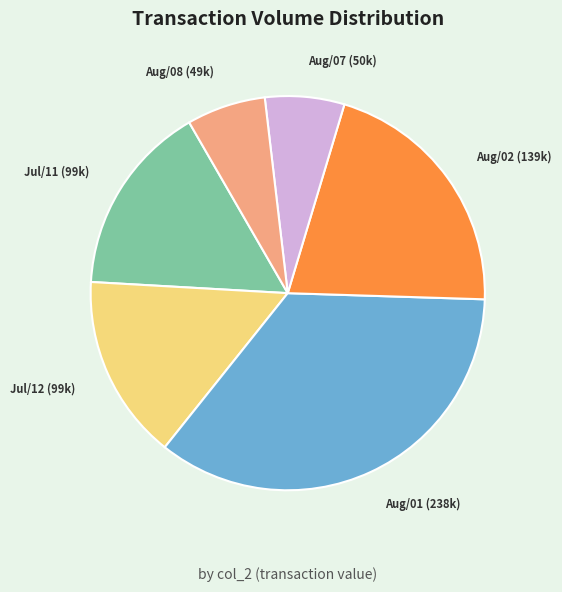

Does Aug/08 (49k) account for over 50% of the chart?

No